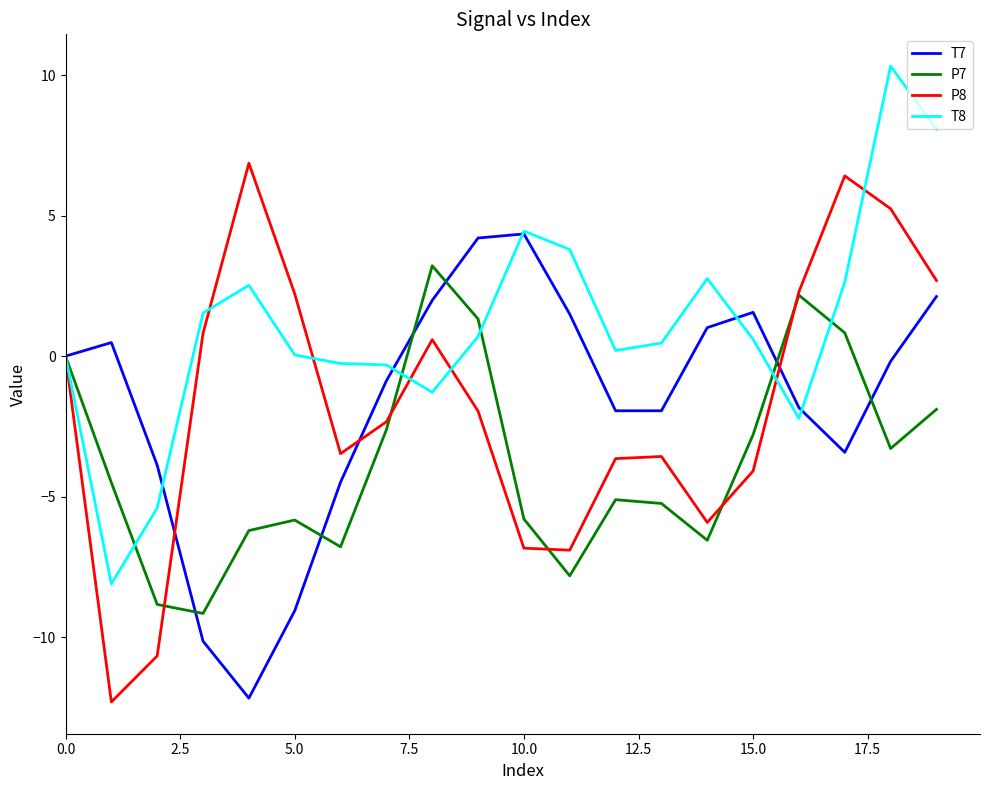

What is the lowest value of the T7 series?

-12.2